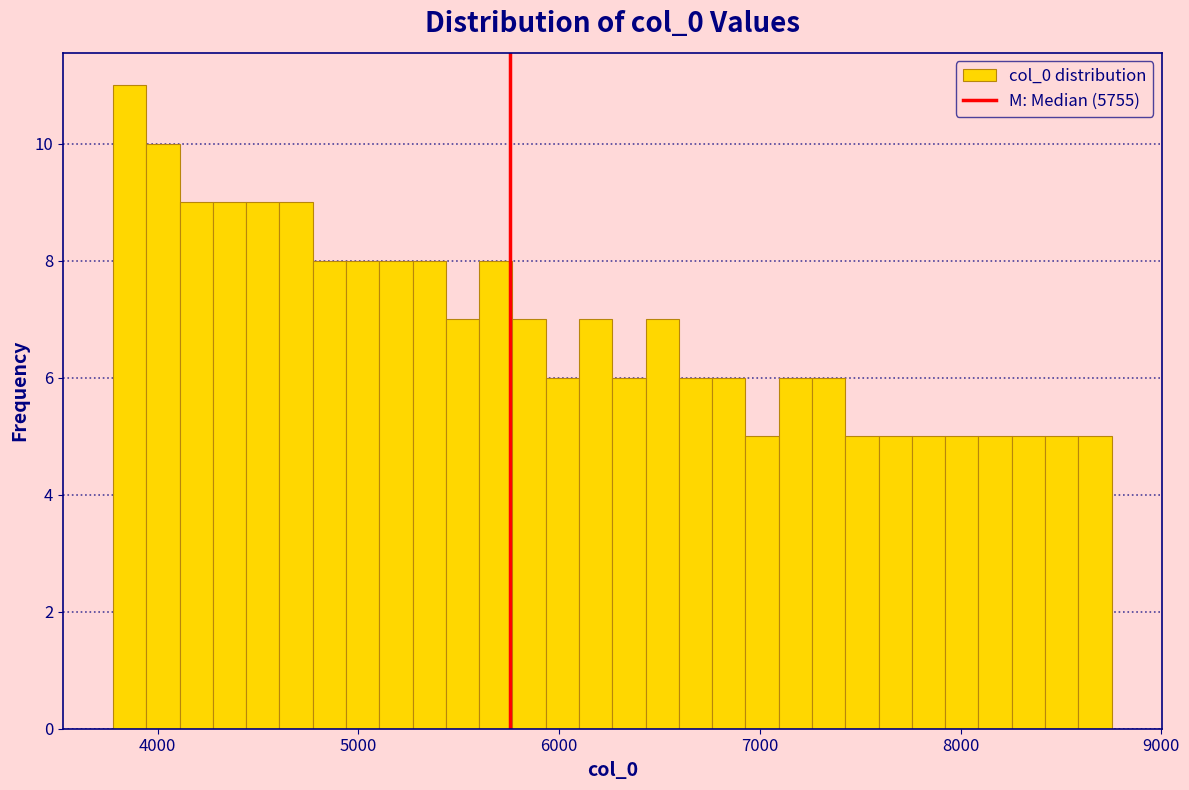

Around what value on the x-axis is the tallest bar? Give the approximate position of its centre, as read against the axis.

3900